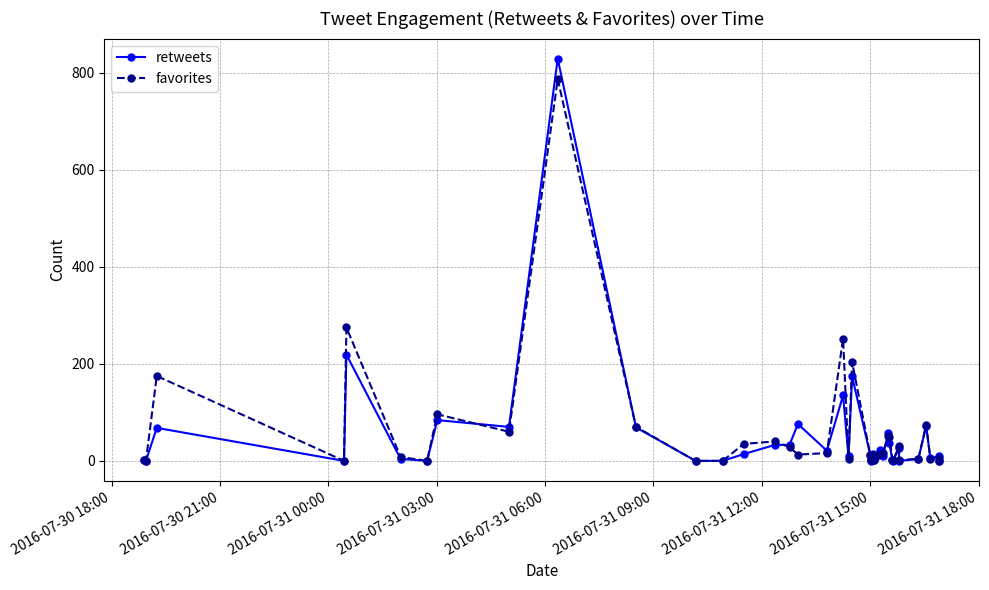

Which series has the largest total across all categories?

favorites